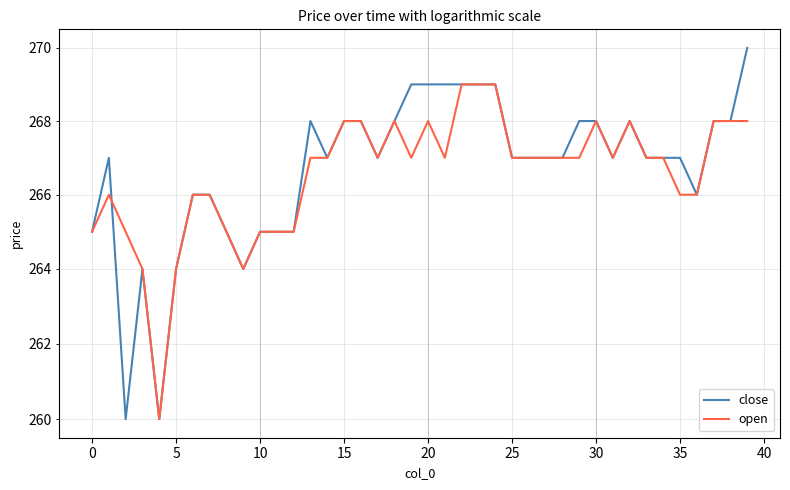

How many lines are shown in the chart?

2